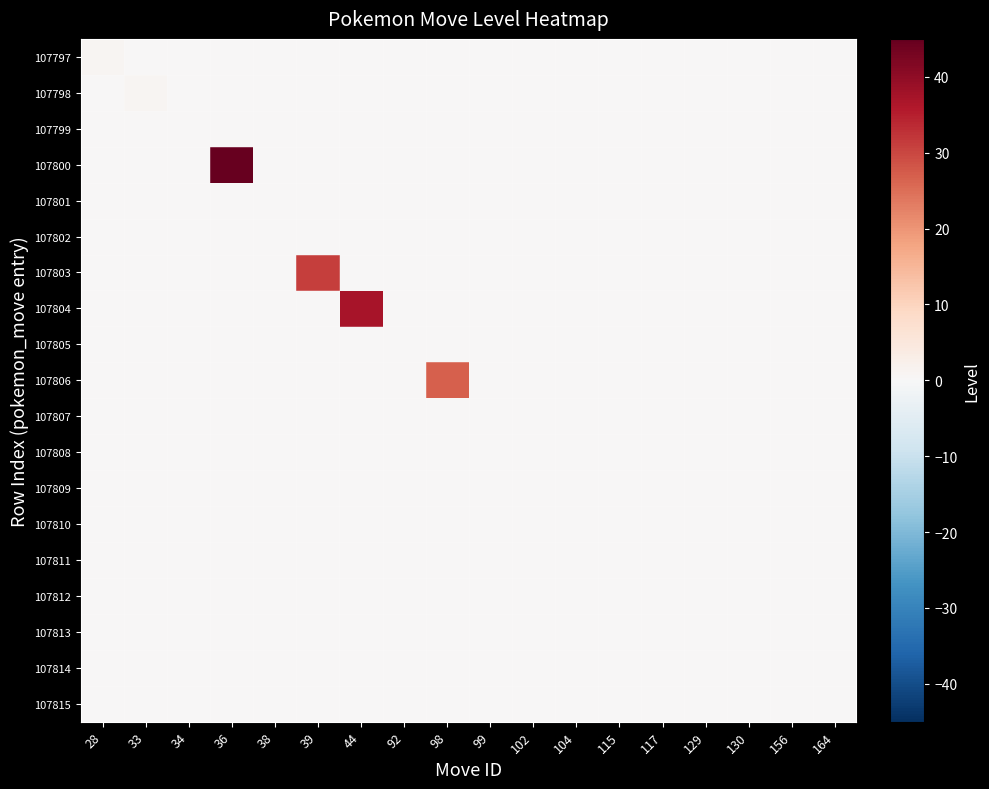

At which category is the sum across all series the highest?

36